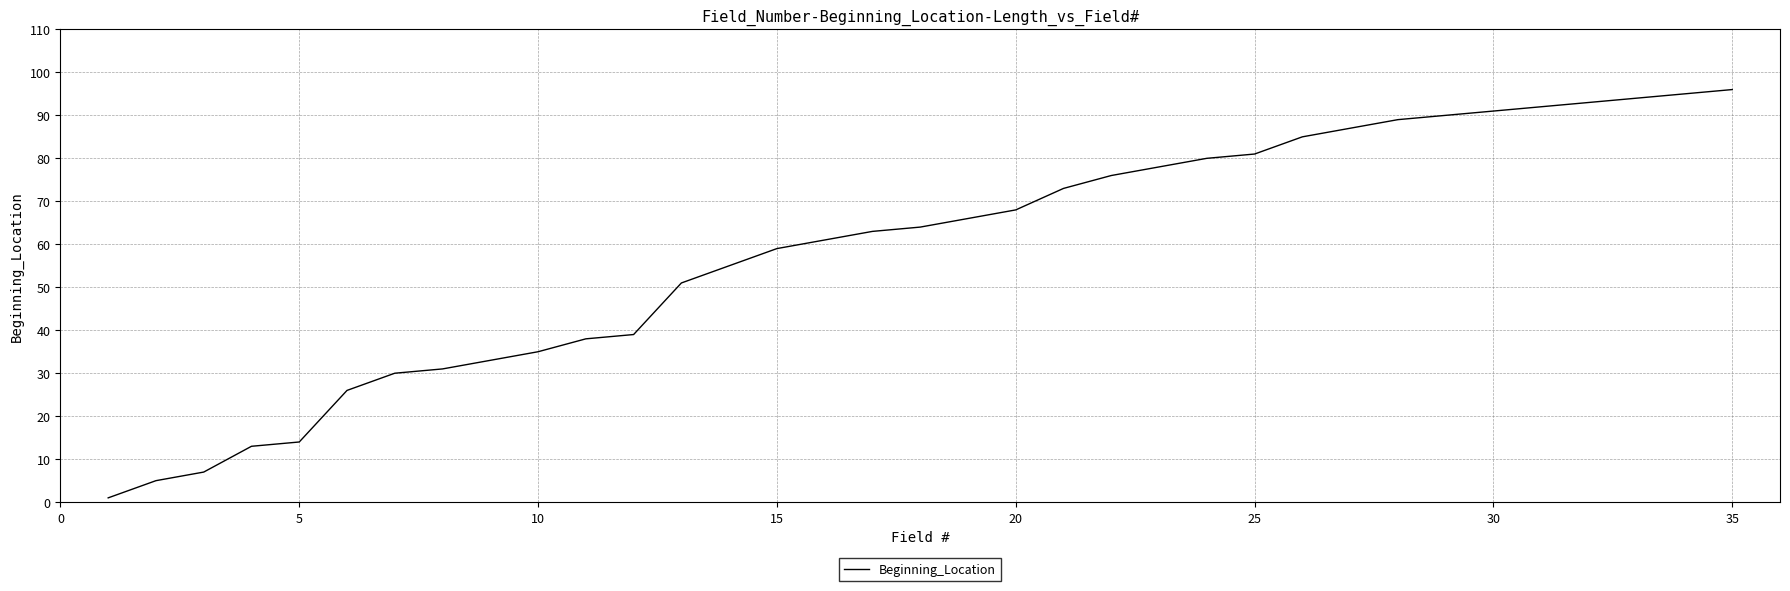

What is the greatest value displayed?

96